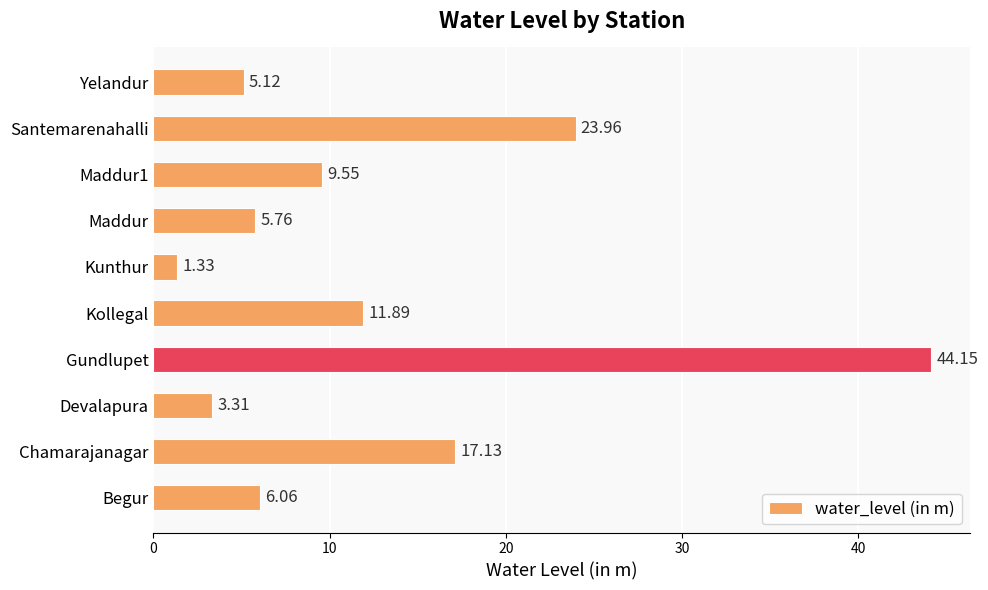

At which label is the value closest to 22?

Santemarenahalli